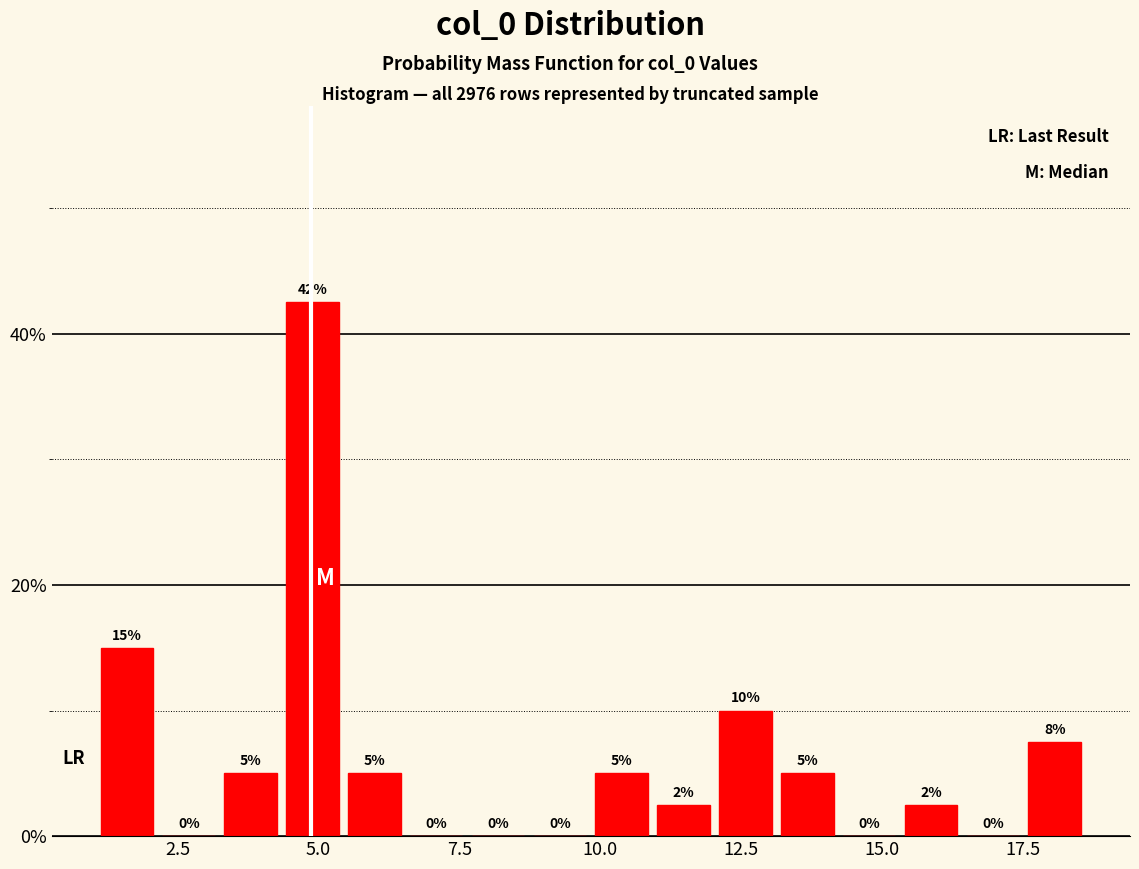

Read against the x-axis, roughly where is the centre of the tallest bar?

5.0